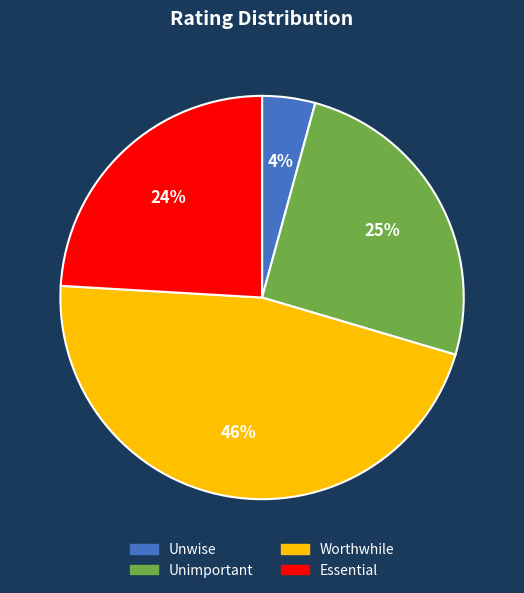

Do Unwise and Worthwhile together represent more than half of the pie?

Yes